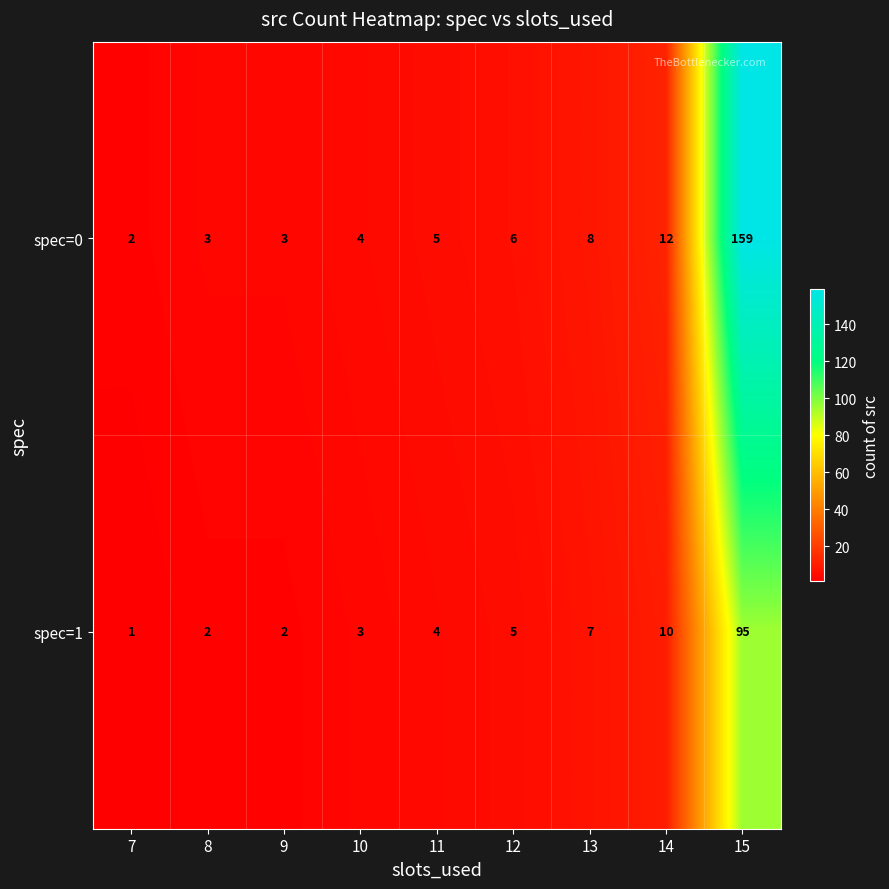

Which series has the largest total across all categories?

spec=0